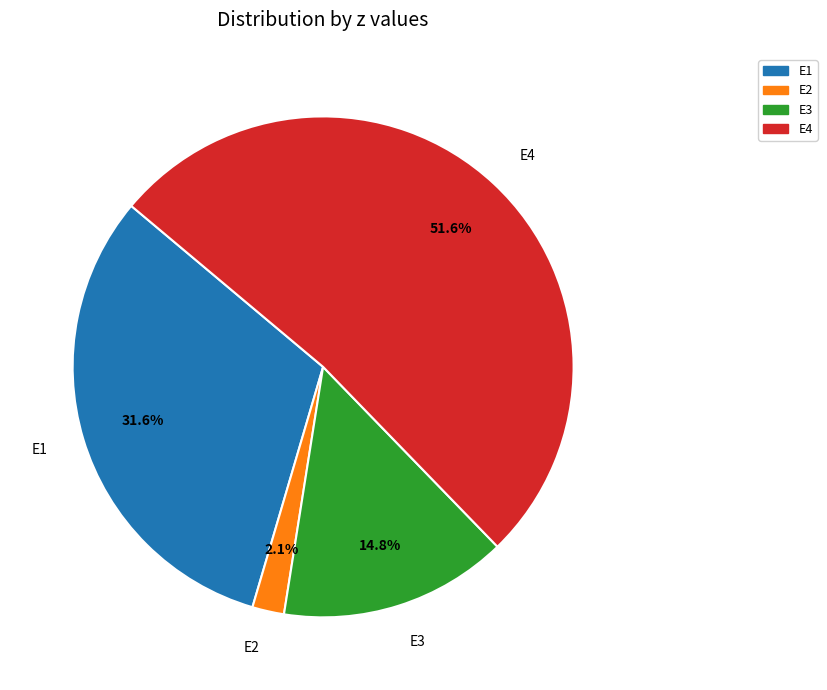

How many segments does this pie chart have?

4